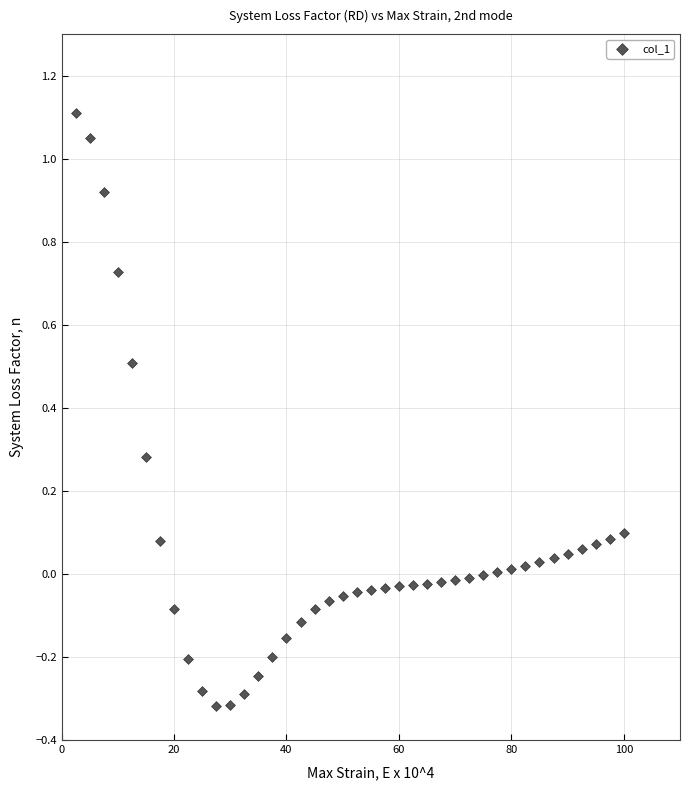

What is the range of Y values (max minus min)?

1.4